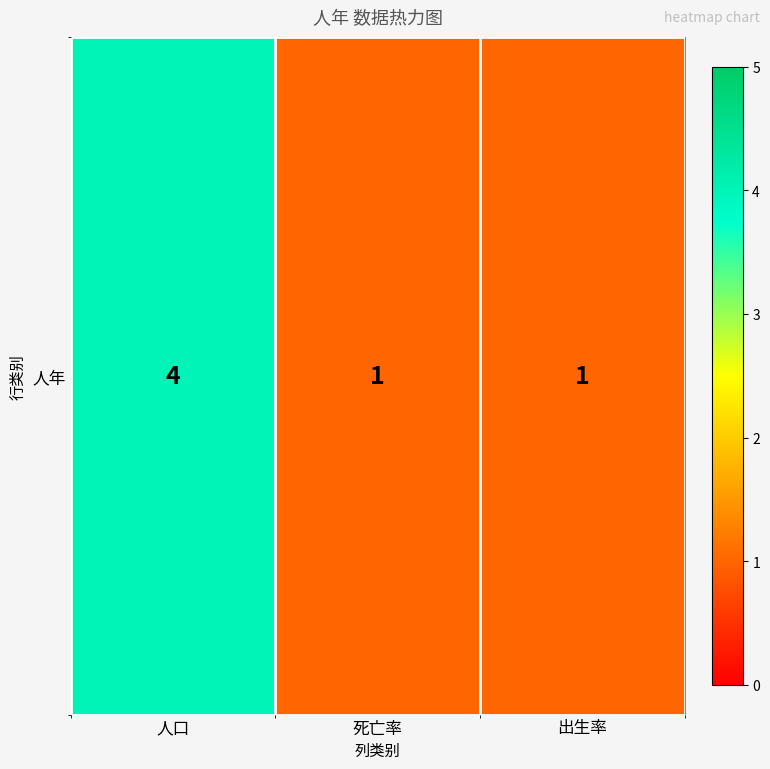

How many data points are above 1?

1